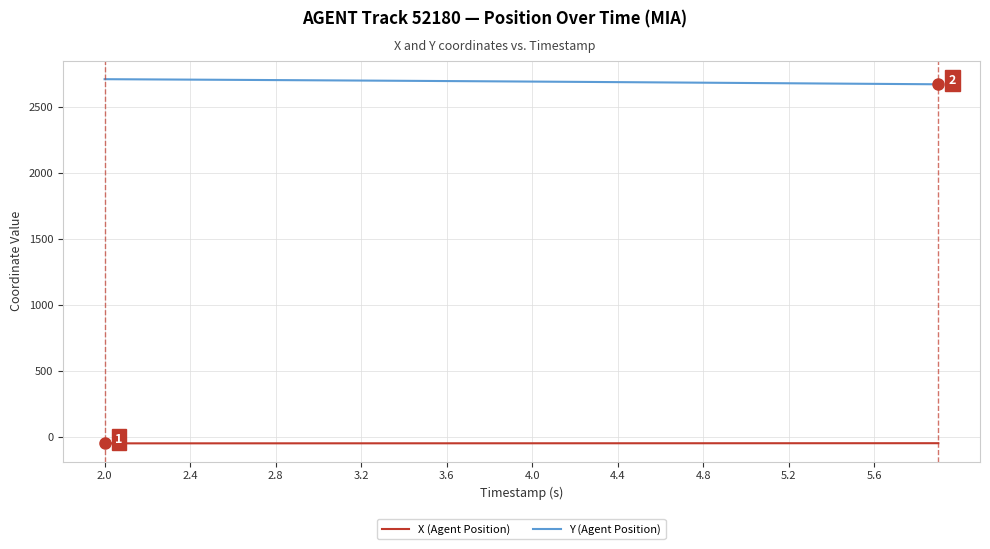

What is the greatest value displayed?

2707.7